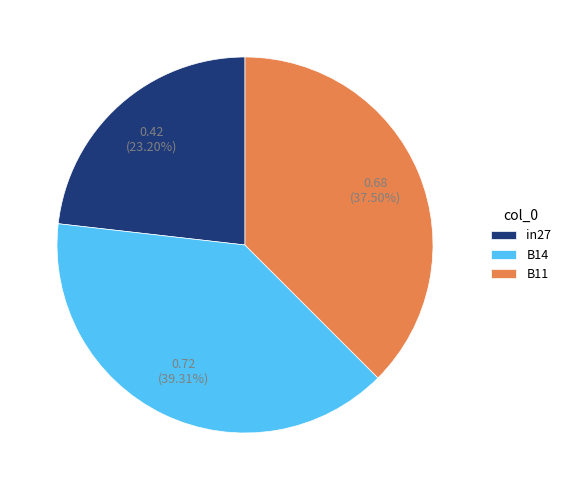

Is it true that B11 is 25% of the pie?

False